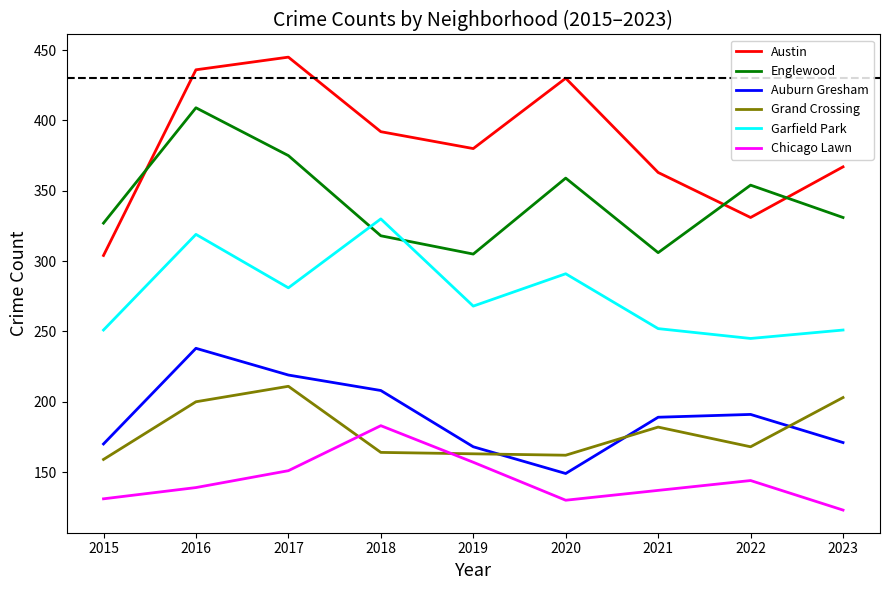

What is the spread (max minus min) of values at 2023?

244